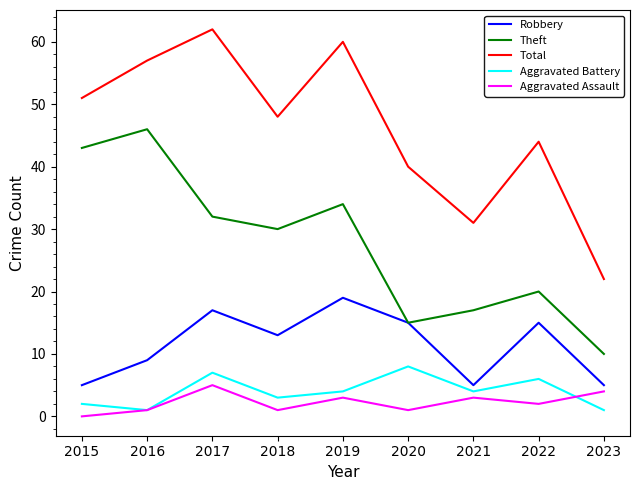

What are all the series names shown in the legend?

Robbery, Theft, Total, Aggravated Battery, Aggravated Assault